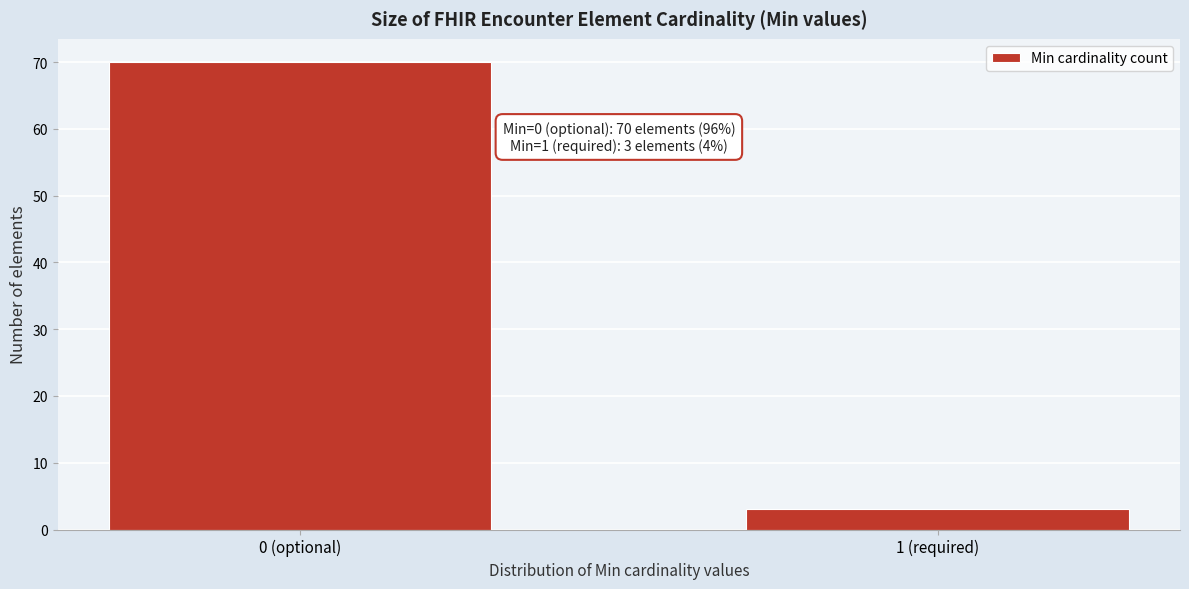

Reading right to left, extract all data points from this chart.

3	70